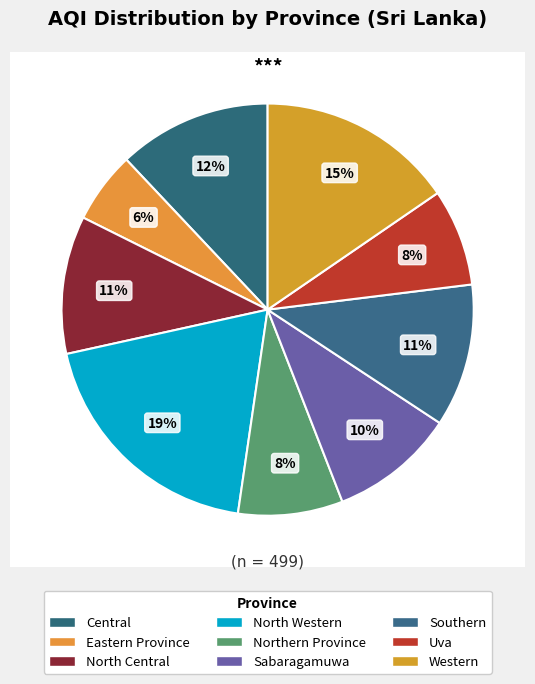

Is it true that Eastern Province is 6% of the pie?

True